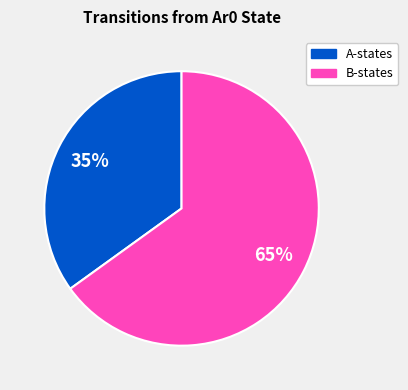

How many slices are in this pie chart?

2